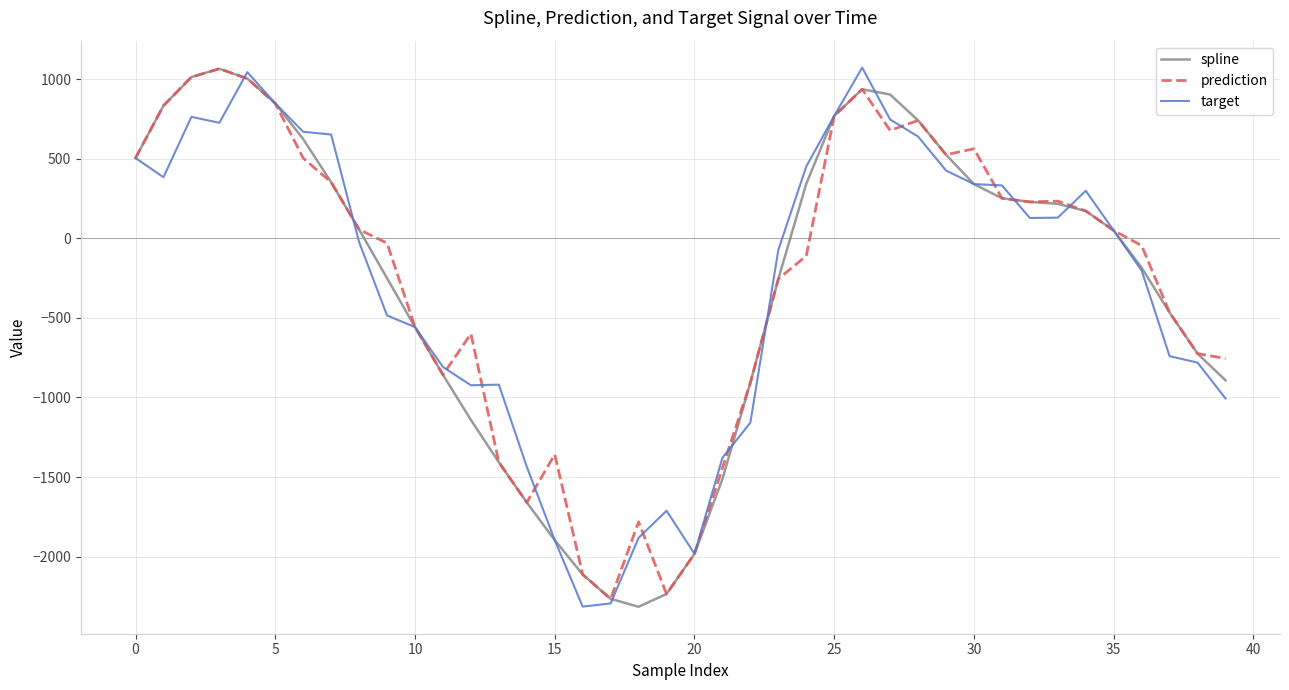

How many lines are shown in the chart?

3